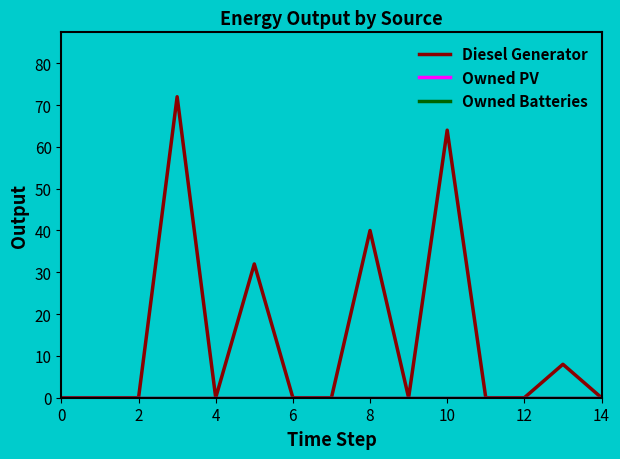

How many lines are shown in the chart?

3